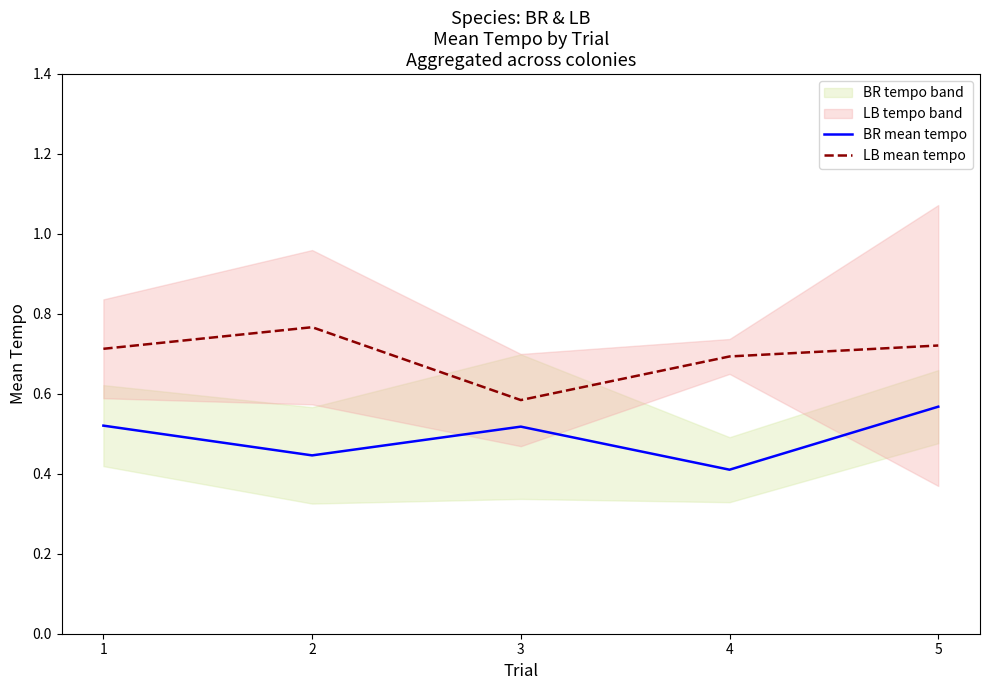

What is the difference between the second highest and minimum values in the BR mean tempo series?

0.1